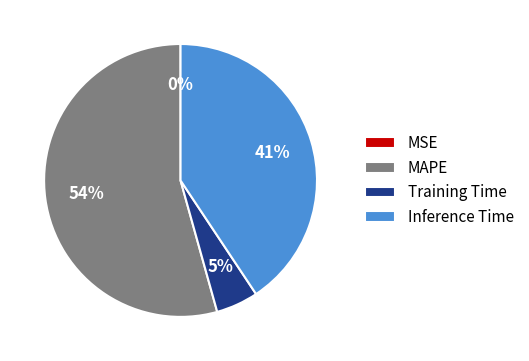

Is there a majority slice in this chart?

Yes